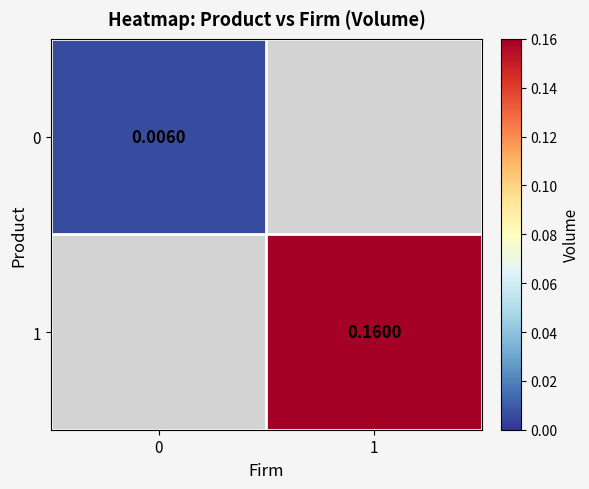

How many series are shown in this chart?

2